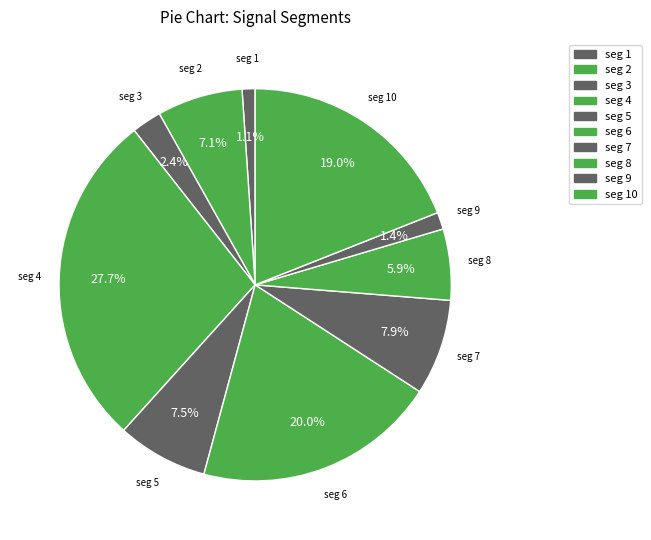

How many segments does this pie chart have?

10